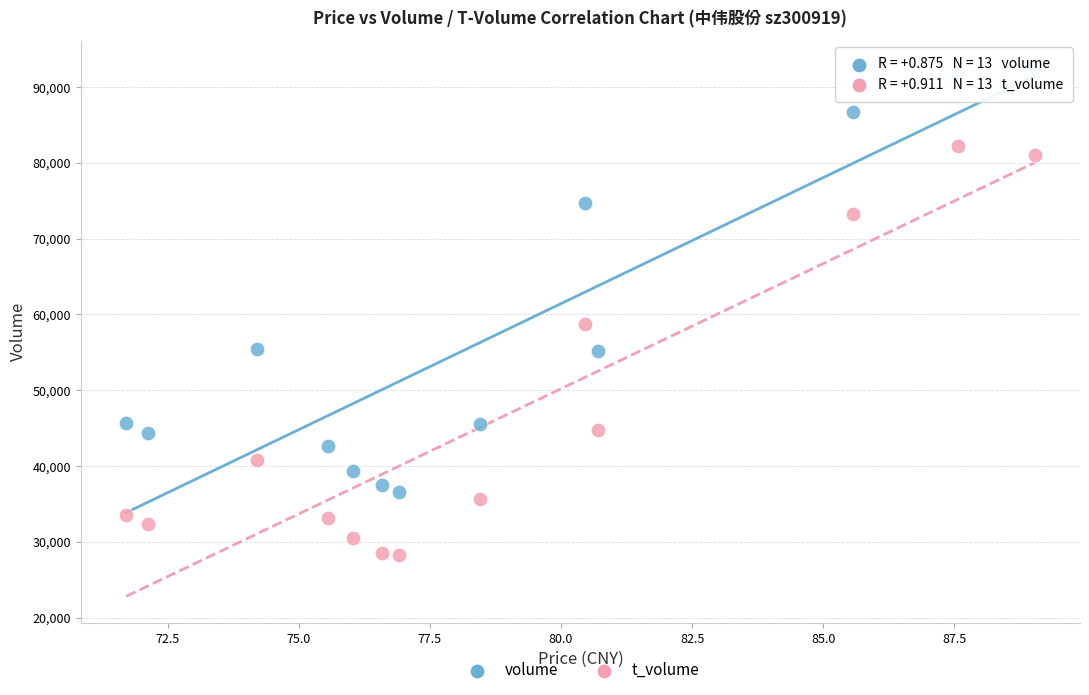

Which series has the largest Y range (max minus min)?

volume